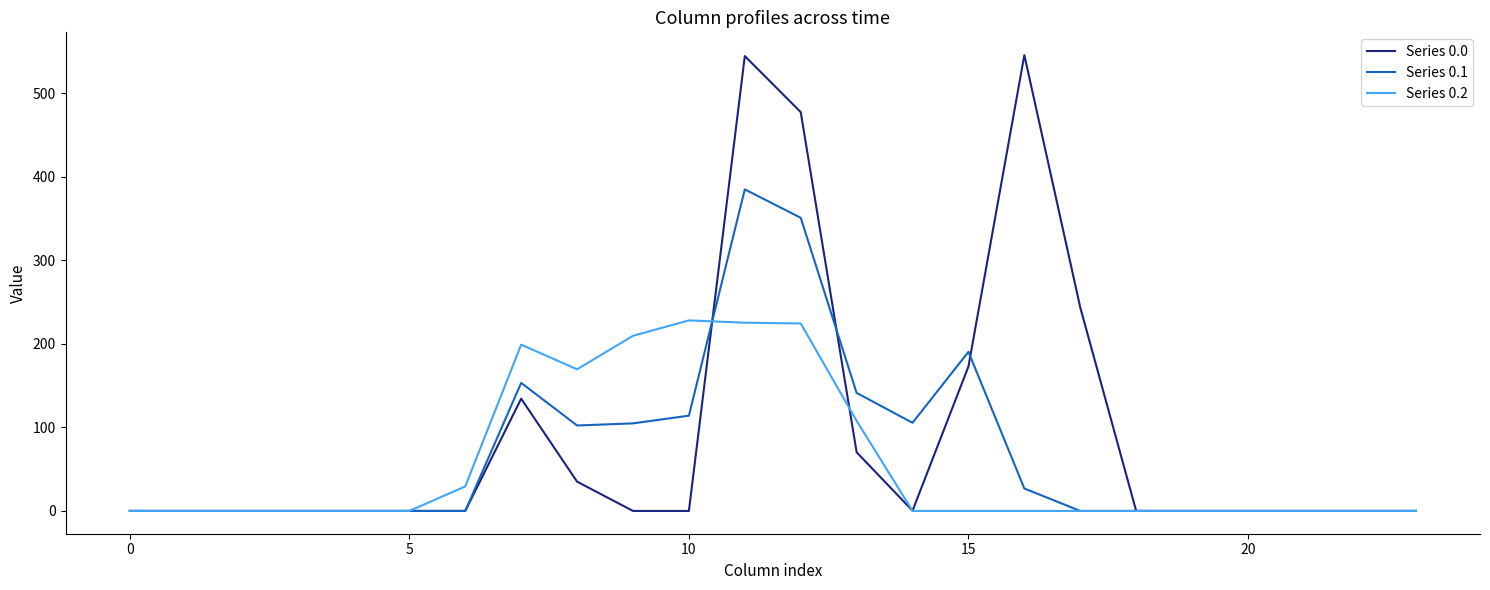

What is the average value of the Series 0.2 series?

58.0